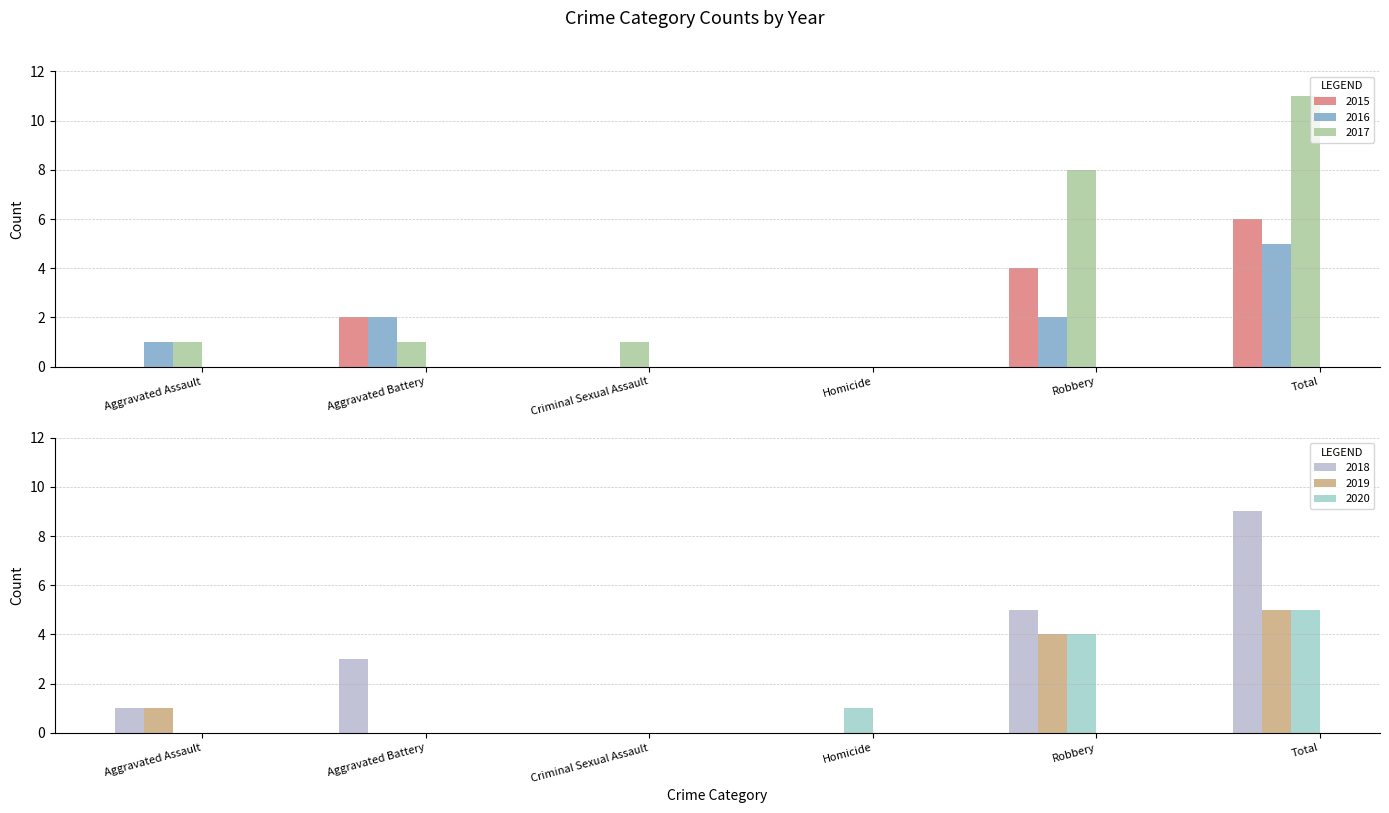

Which category has the lowest value in the 2019 series?

Aggravated Battery